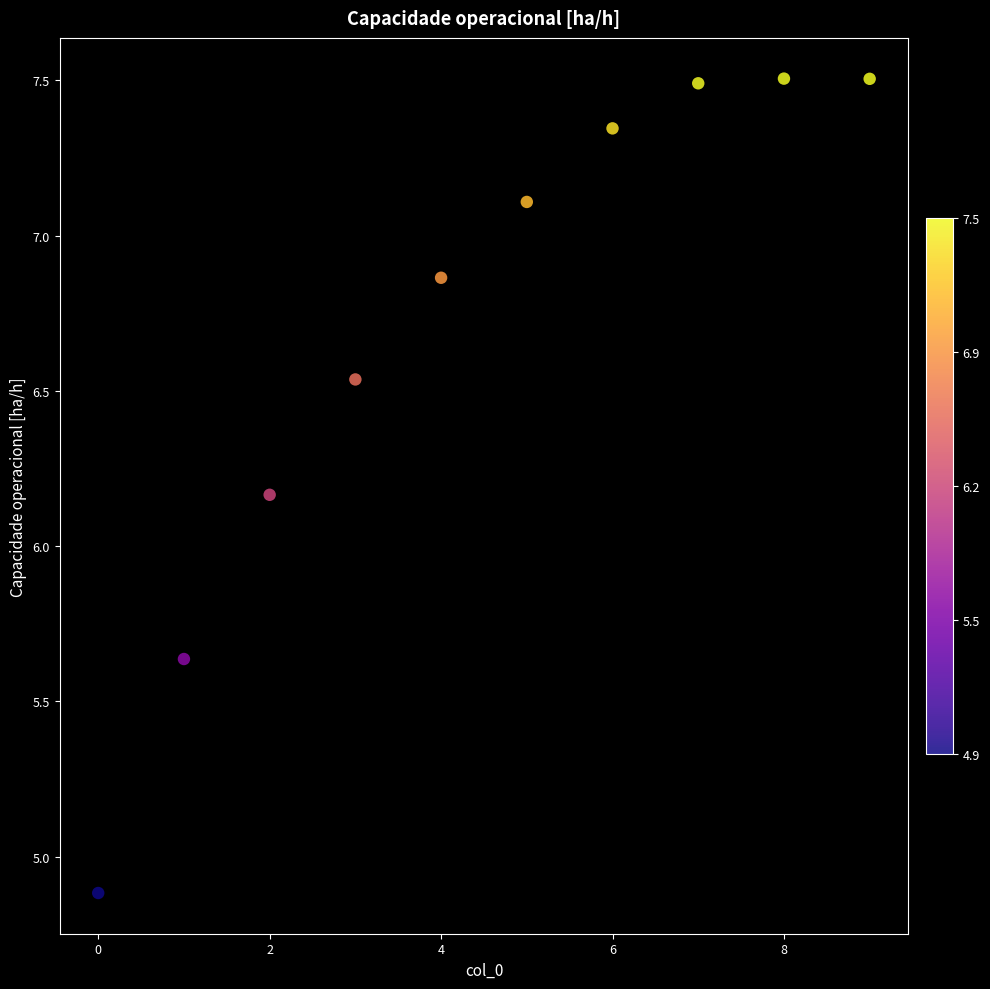

What is the average Y value?

6.7